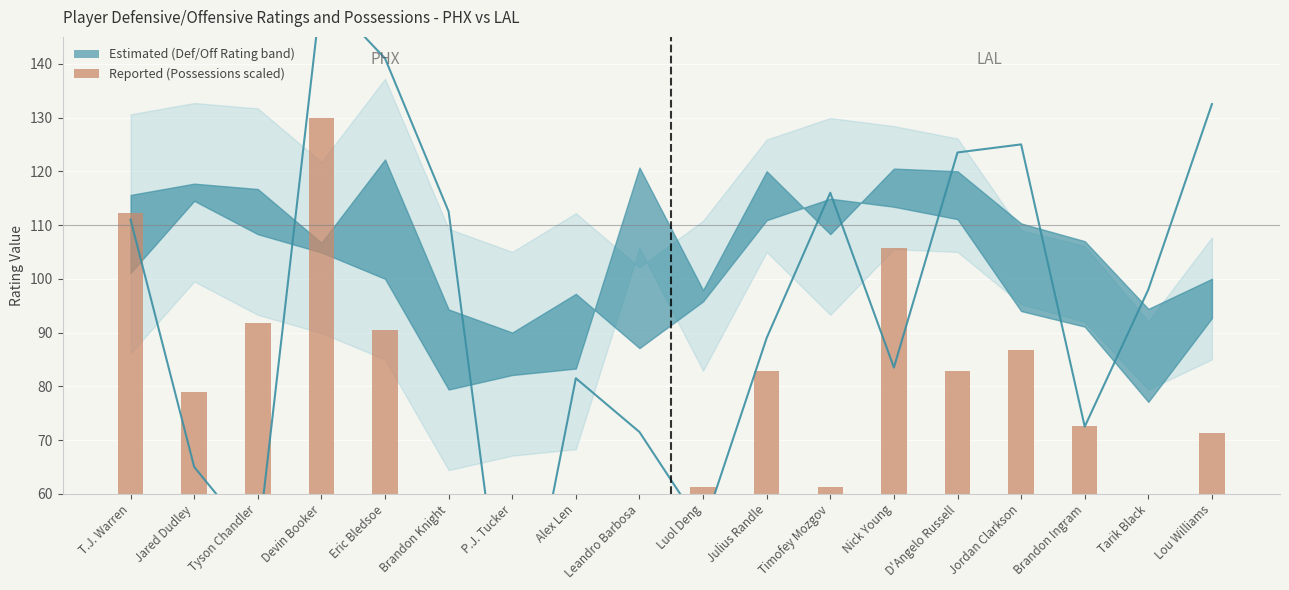

How many values exceed 79?

9